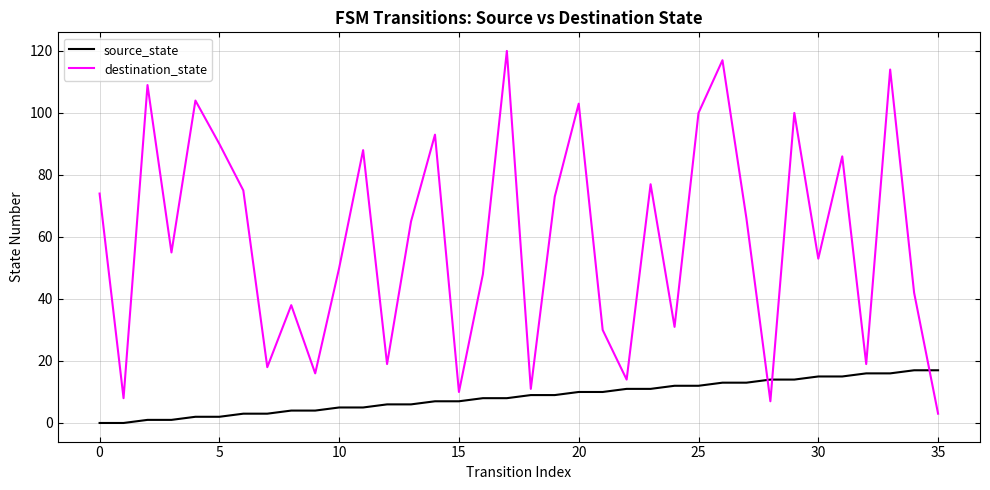

List the series in order of their peak value, lowest first.

source_state, destination_state